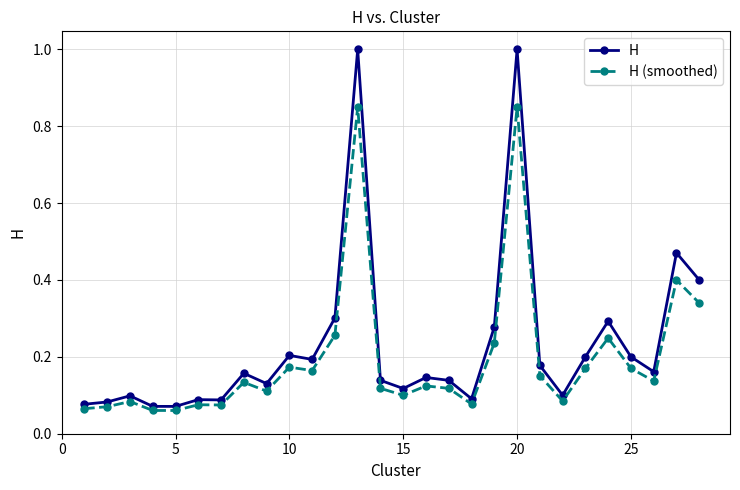

True or false: H and H (smoothed) cross at least once.

False